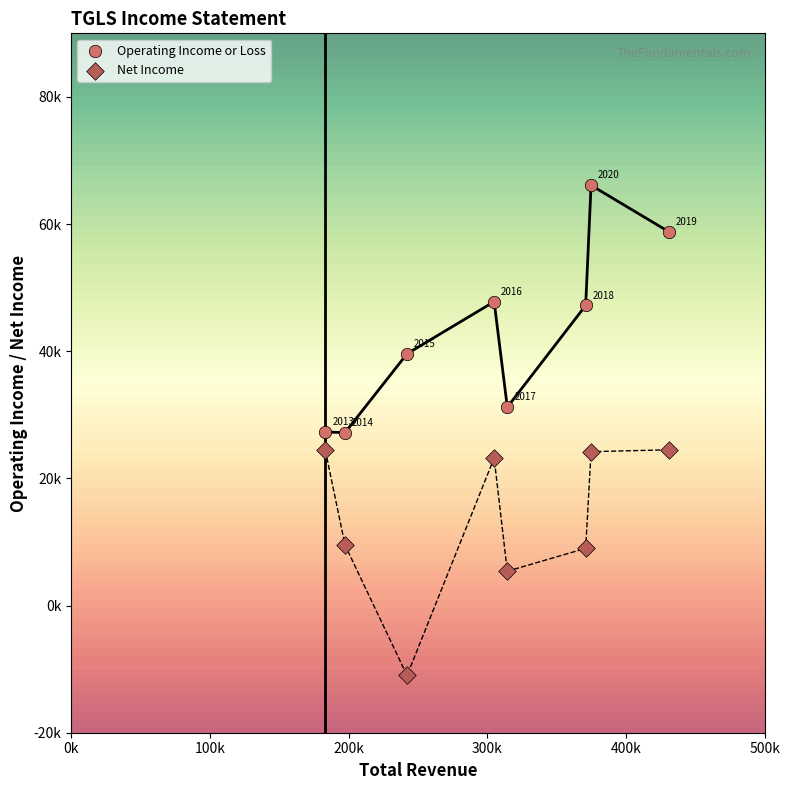

What are all the series names shown in the legend?

Operating Income or Loss, Net Income